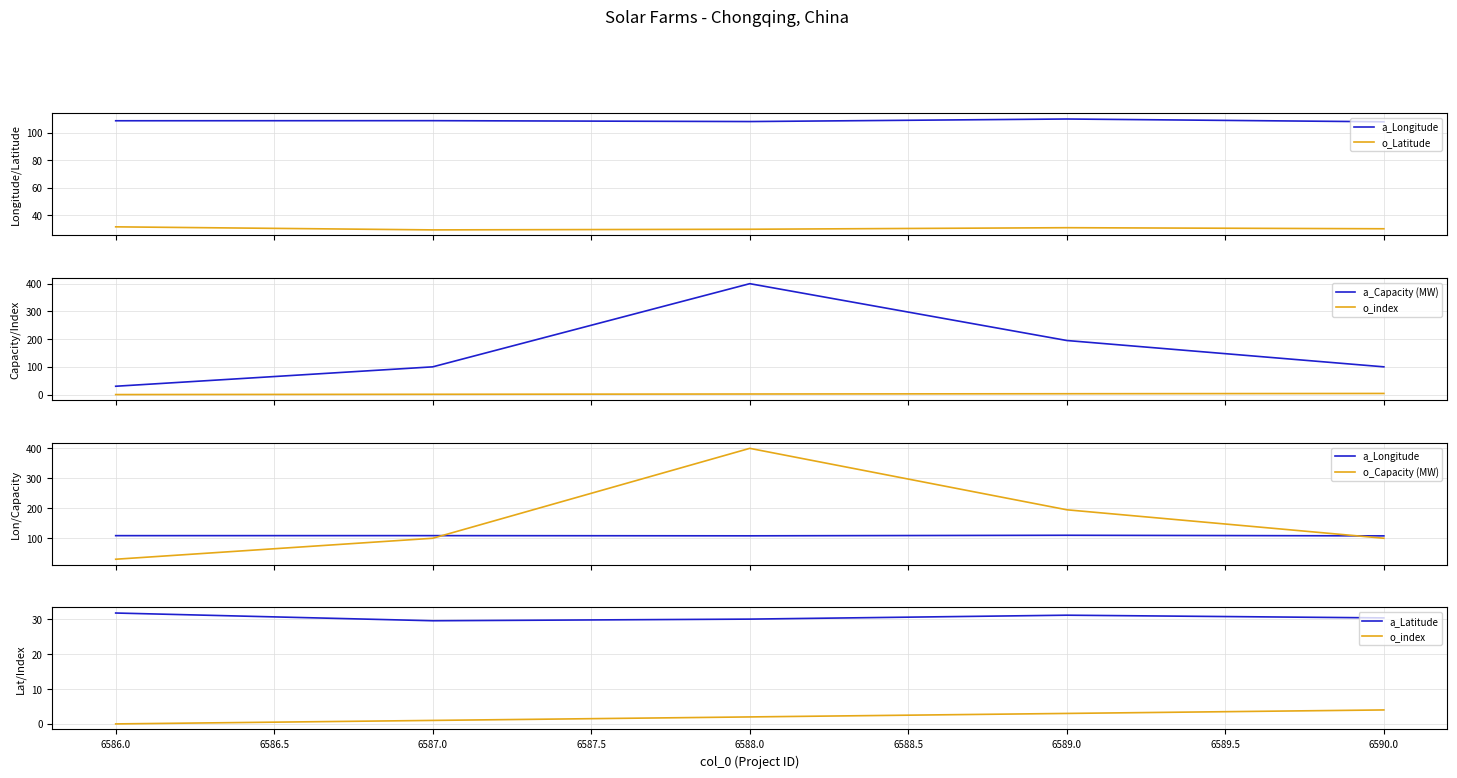

What is the maximum value shown in the chart?

400.0